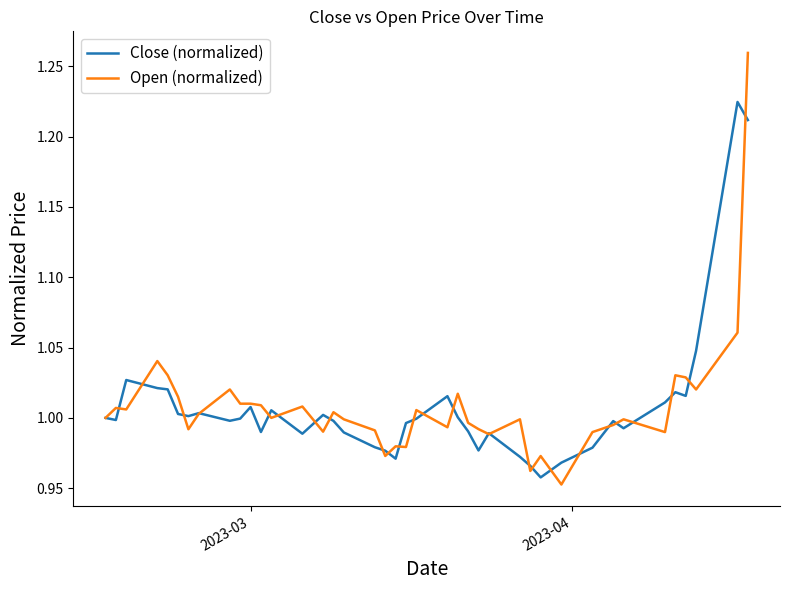

What are all the series names shown in the legend?

Close (normalized), Open (normalized)